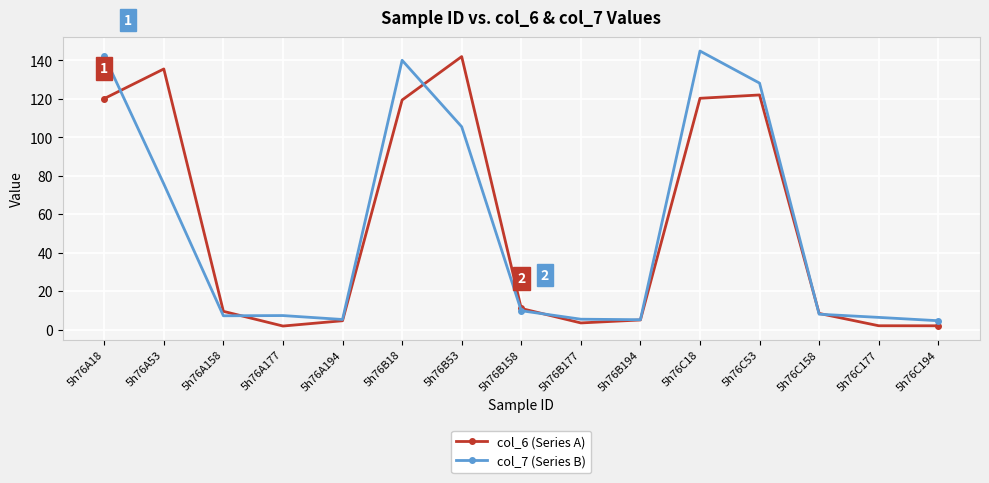

Is the value of col_6 (Series A) at 5h76A158 greater than the value of col_7 (Series B) at 5h76A158?

Yes